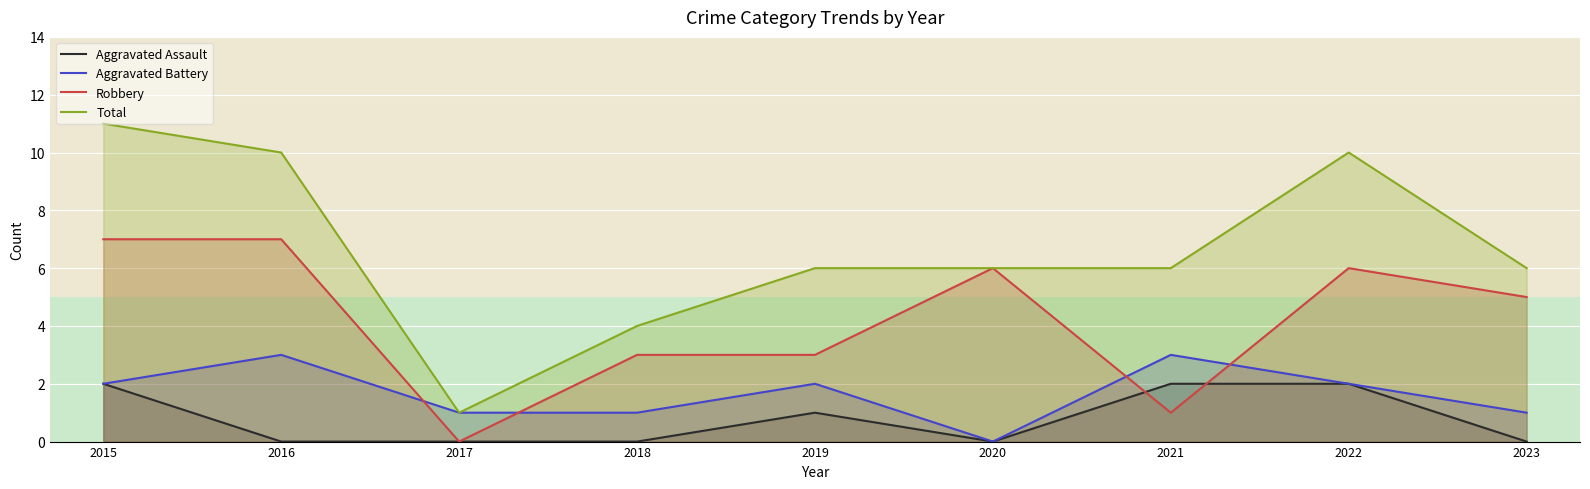

Is the value of Aggravated Battery at 2018 greater than the value of Aggravated Assault at 2021?

No